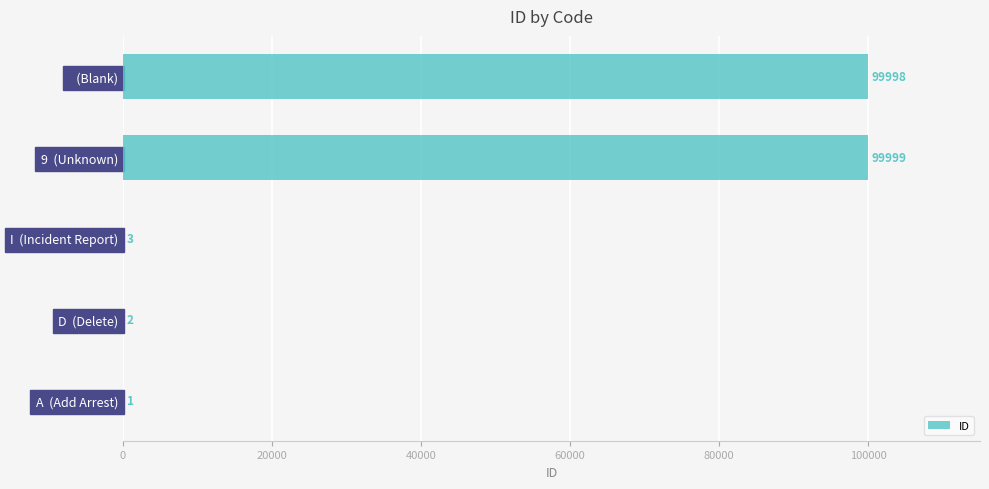

Reading bottom to top, extract all data points from this chart.

A  (Add Arrest)=1	D  (Delete)=2	I  (Incident Report)=3	9  (Unknown)=99999	   (Blank)=99998